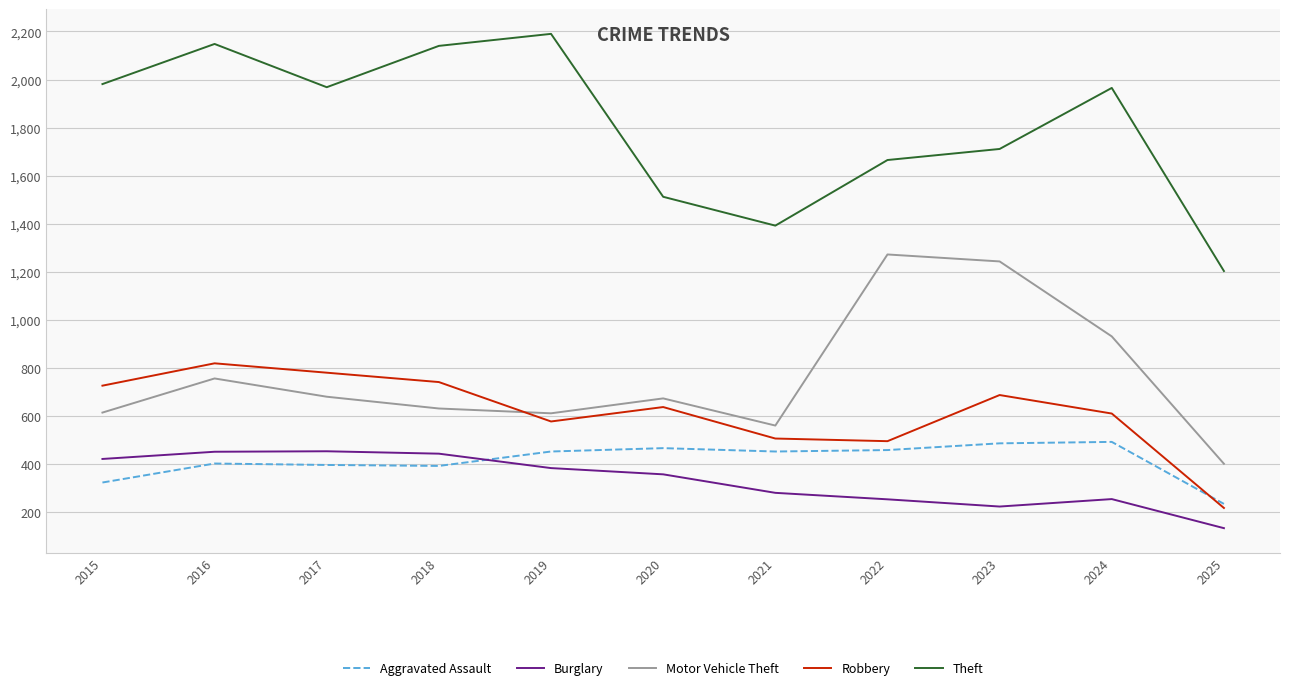

What is the maximum value for Motor Vehicle Theft?

1272